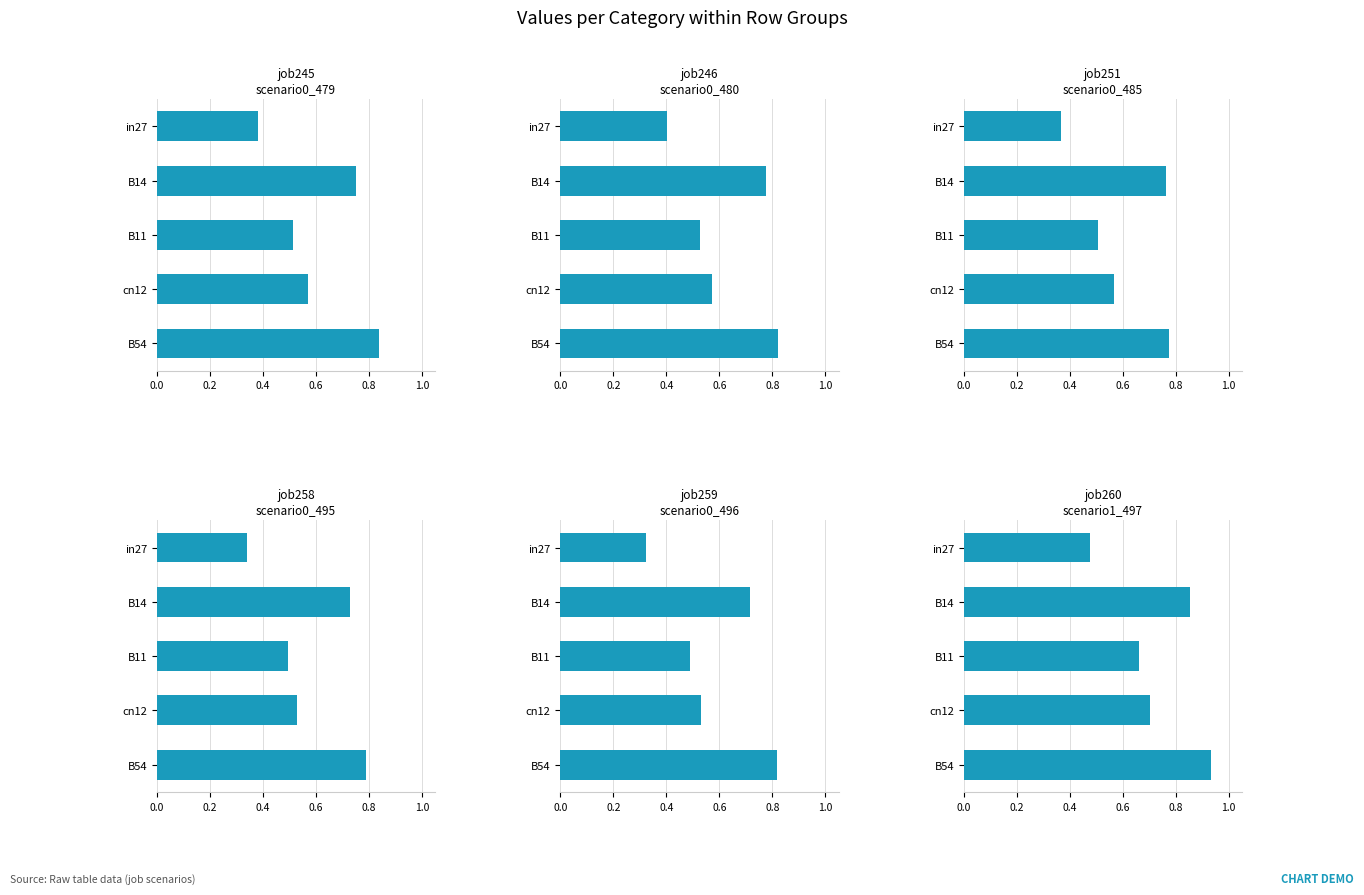

What is the maximum value for job259_scenario0_496?

0.8